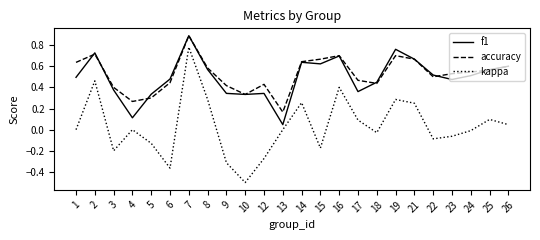

Rank the series at 4 from highest to lowest value.

accuracy, f1, kappa